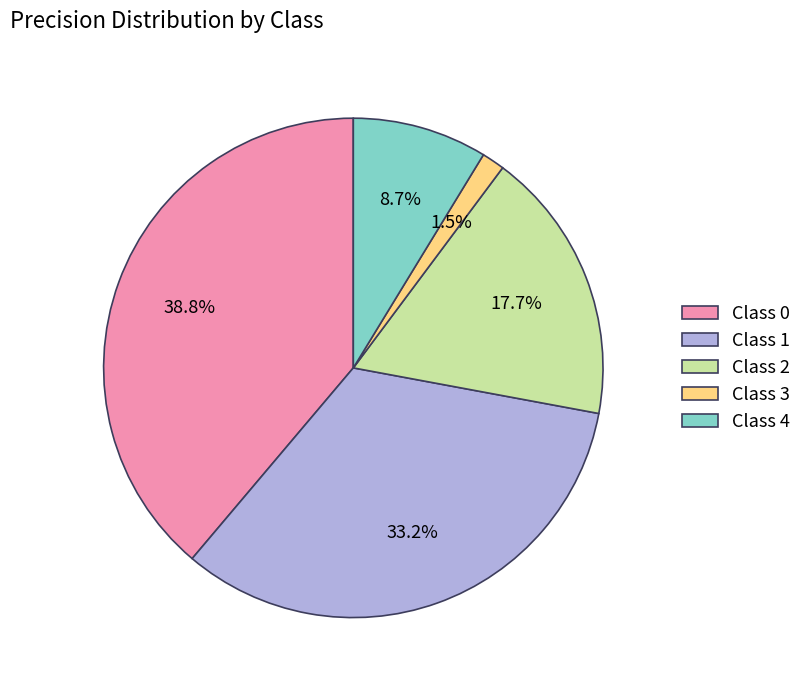

Count the number of slices in the pie.

5